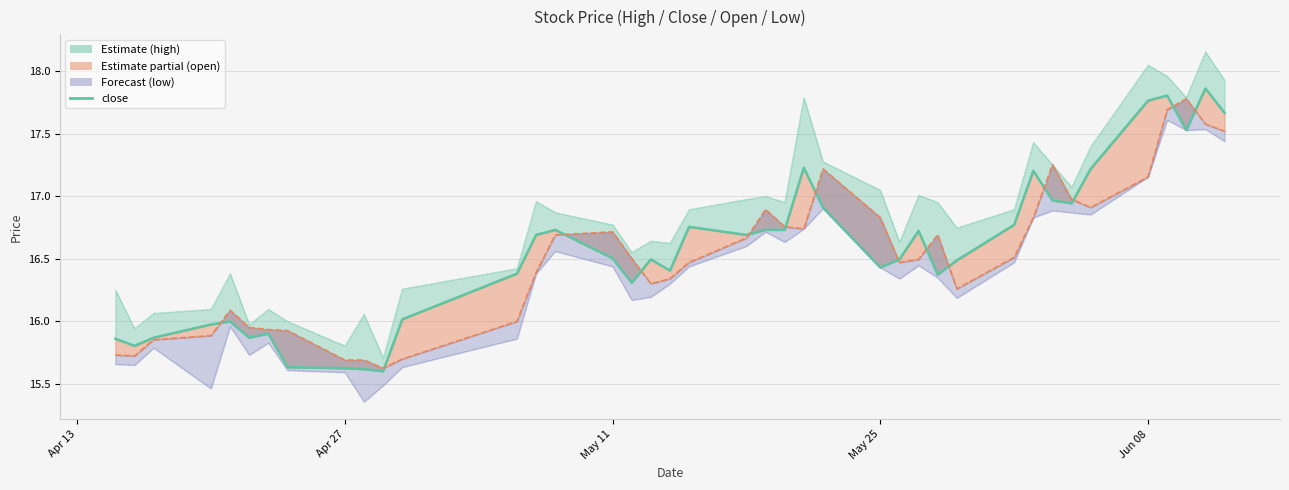

What is the sum of all values?

662.6